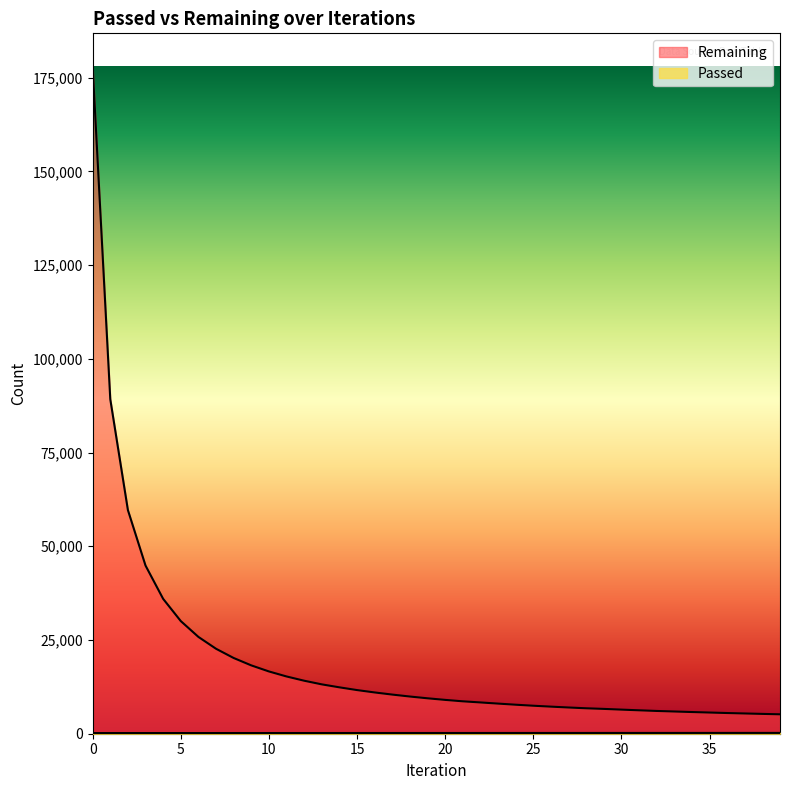

Which series has the largest total across all categories?

Remaining